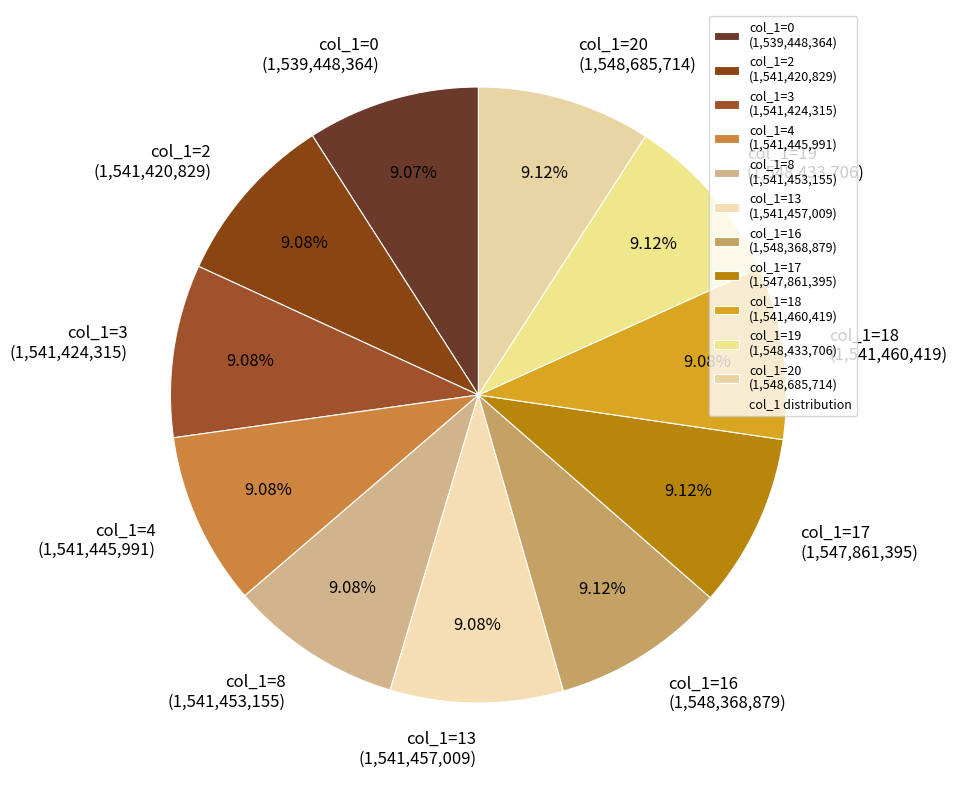

Is the sum of col_1=8 (1,541,453,155) and col_1=3 (1,541,424,315) greater than half?

No